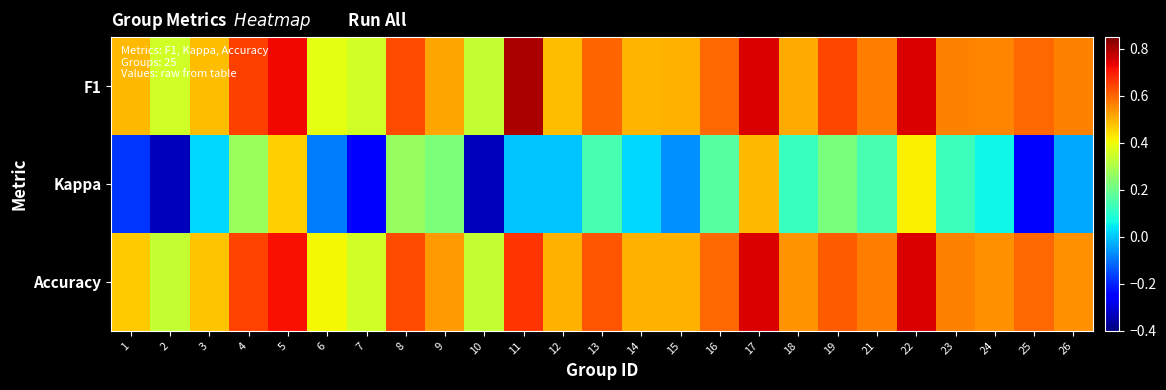

At how many categories does at least one series exceed 0?

25